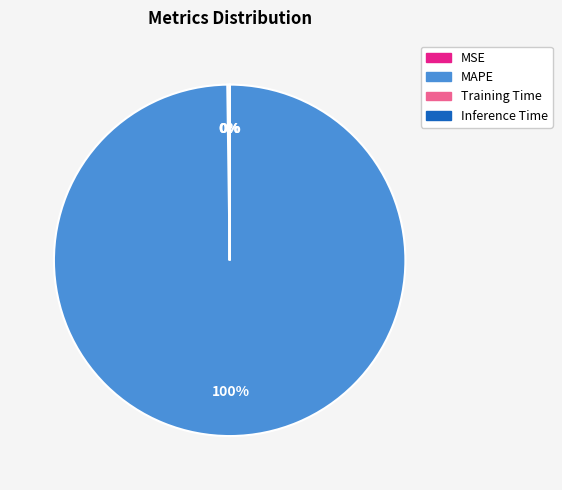

What is the majority slice?

MAPE